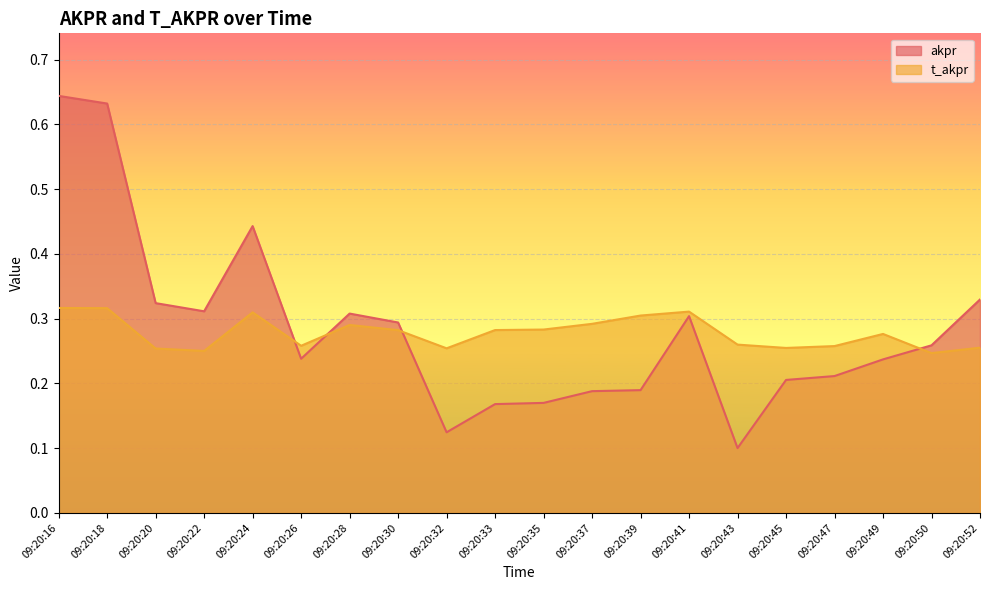

The value of akpr at 09:20:43 is 0.0. True or false?

False